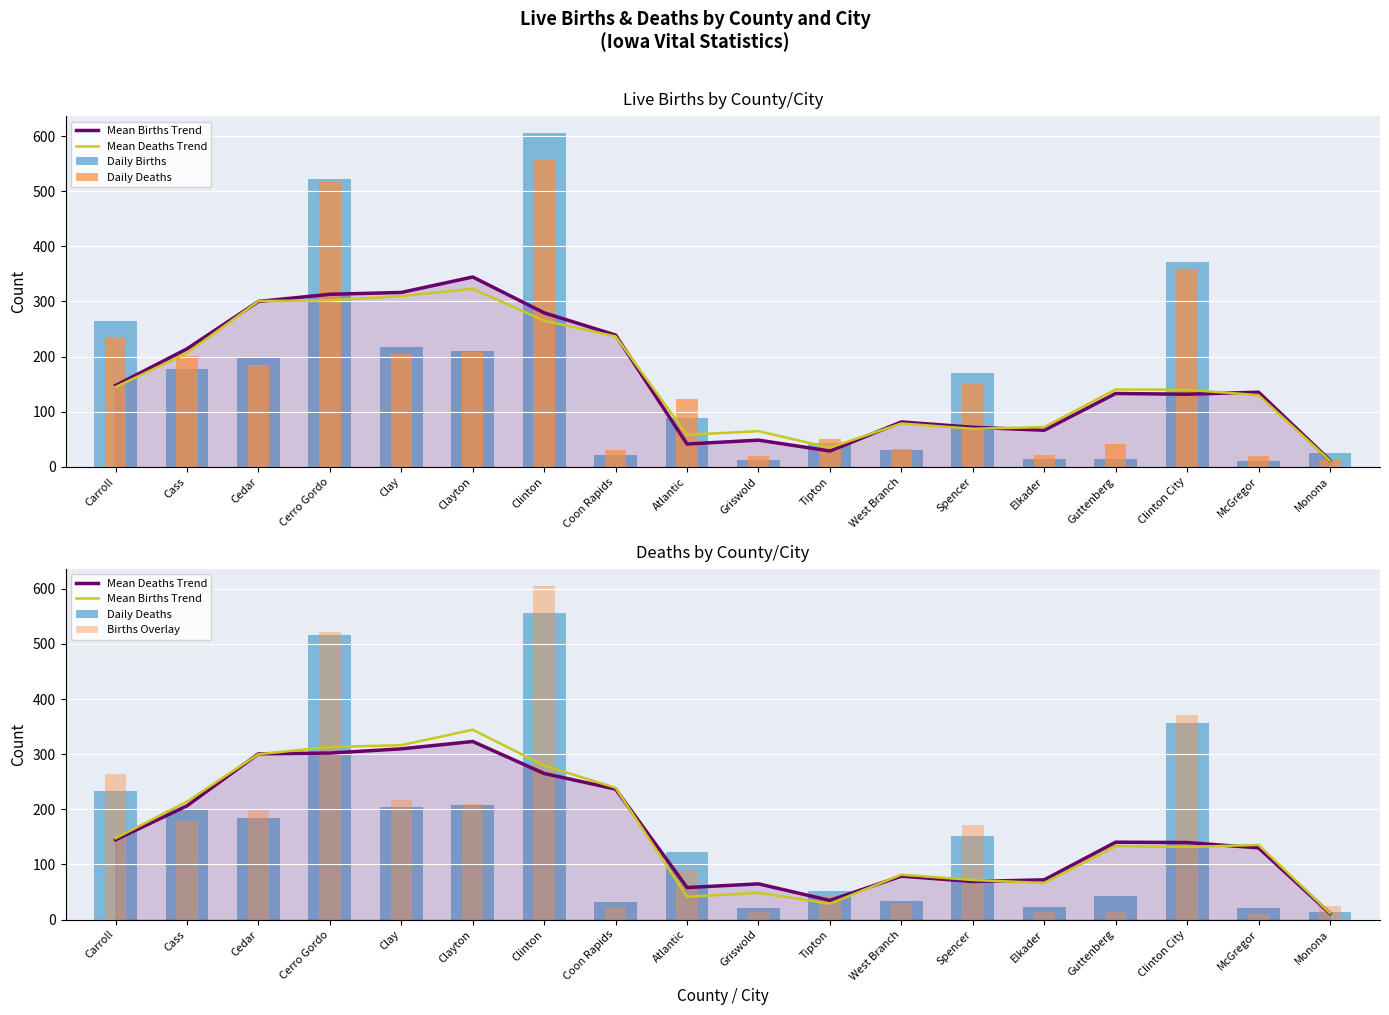

Reading right to left, extract all data points from this chart.

Mean Births Trend: Monona=11.7	McGregor=135.3	Clinton City=131.7	Guttenberg=133.0	Elkader=66.3	Spencer=71.7	West Branch=81.3	Tipton=28.7	Griswold=48.3	Atlantic=41.3	Coon Rapids=239.0	Clinton=279.3	Clayton=344.3	Clay=316.3	Cerro Gordo=313.0	Cedar=300.0	Cass=214.0	Carroll=147.3
Mean Deaths Trend: Monona=11.0	McGregor=130.0	Clinton City=139.7	Guttenberg=140.3	Elkader=72.0	Spencer=69.0	West Branch=78.7	Tipton=34.7	Griswold=64.7	Atlantic=58.0	Coon Rapids=236.7	Clinton=265.0	Clayton=323.0	Clay=309.7	Cerro Gordo=302.0	Cedar=300.7	Cass=206.3	Carroll=144.7
Daily Births: Monona=25.0	McGregor=10.0	Clinton City=371.0	Guttenberg=14.0	Elkader=14.0	Spencer=171.0	West Branch=30.0	Tipton=43.0	Griswold=13.0	Atlantic=89.0	Coon Rapids=22.0	Clinton=606.0	Clayton=210.0	Clay=217.0	Cerro Gordo=522.0	Cedar=200.0	Cass=178.0	Carroll=264.0
Daily Deaths: Monona=13.0	McGregor=20.0	Clinton City=357.0	Guttenberg=42.0	Elkader=22.0	Spencer=152.0	West Branch=33.0	Tipton=51.0	Griswold=20.0	Atlantic=123.0	Coon Rapids=31.0	Clinton=556.0	Clayton=208.0	Clay=205.0	Cerro Gordo=516.0	Cedar=185.0	Cass=201.0	Carroll=233.0
Births Overlay: Monona=25.0	McGregor=10.0	Clinton City=371.0	Guttenberg=14.0	Elkader=14.0	Spencer=171.0	West Branch=30.0	Tipton=43.0	Griswold=13.0	Atlantic=89.0	Coon Rapids=22.0	Clinton=606.0	Clayton=210.0	Clay=217.0	Cerro Gordo=522.0	Cedar=200.0	Cass=178.0	Carroll=264.0